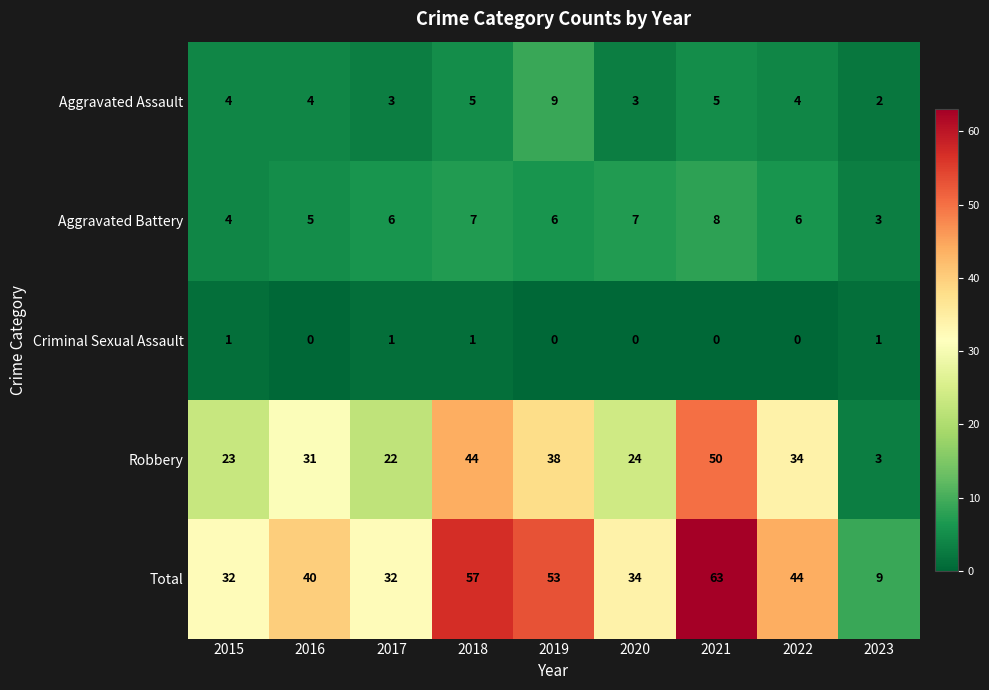

At 2021, list the series in order from smallest to largest.

Criminal Sexual Assault, Aggravated Assault, Aggravated Battery, Robbery, Total